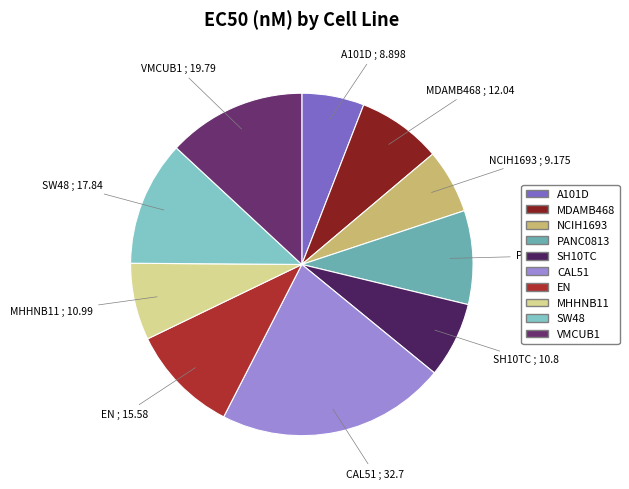

How many slices are in this pie chart?

10